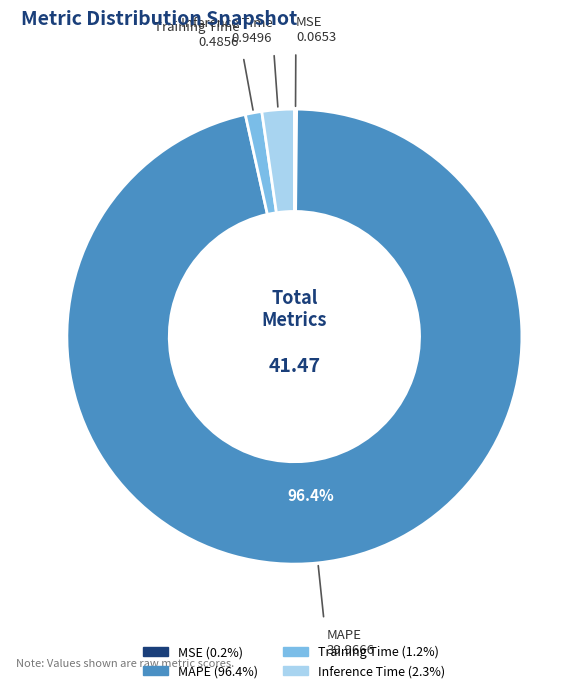

Does Training Time represent more than half of the total?

No